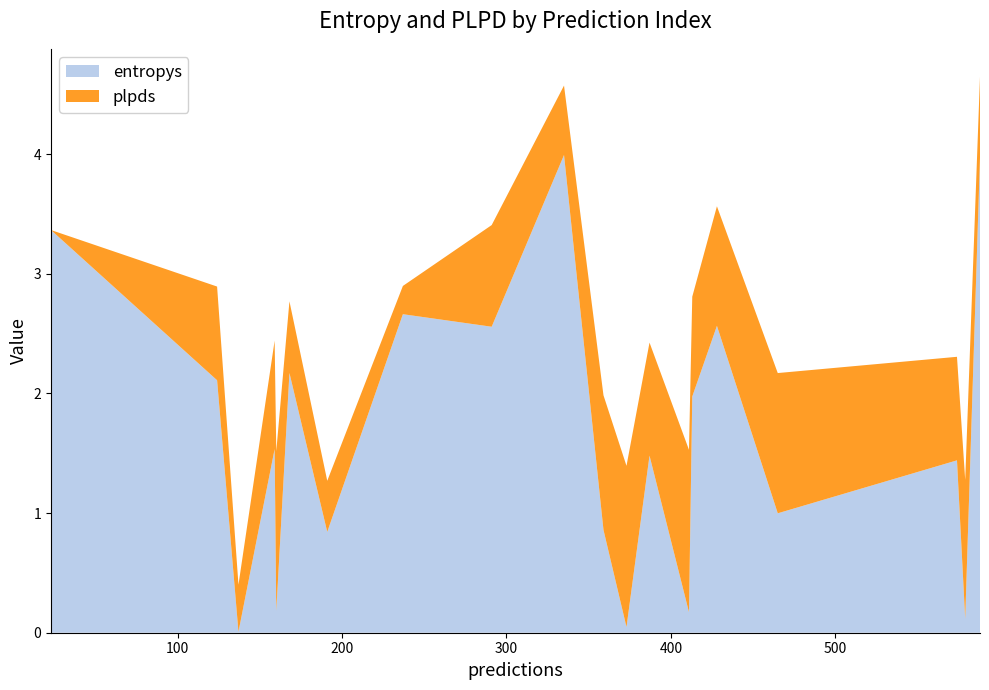

What are all the series names shown in the legend?

entropys, plpds